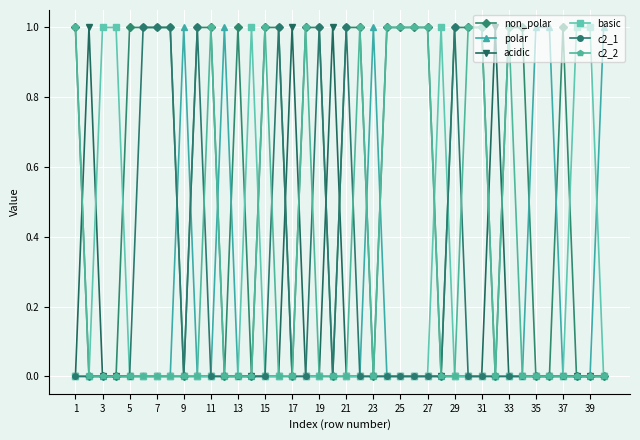

How many series are shown in this chart?

6